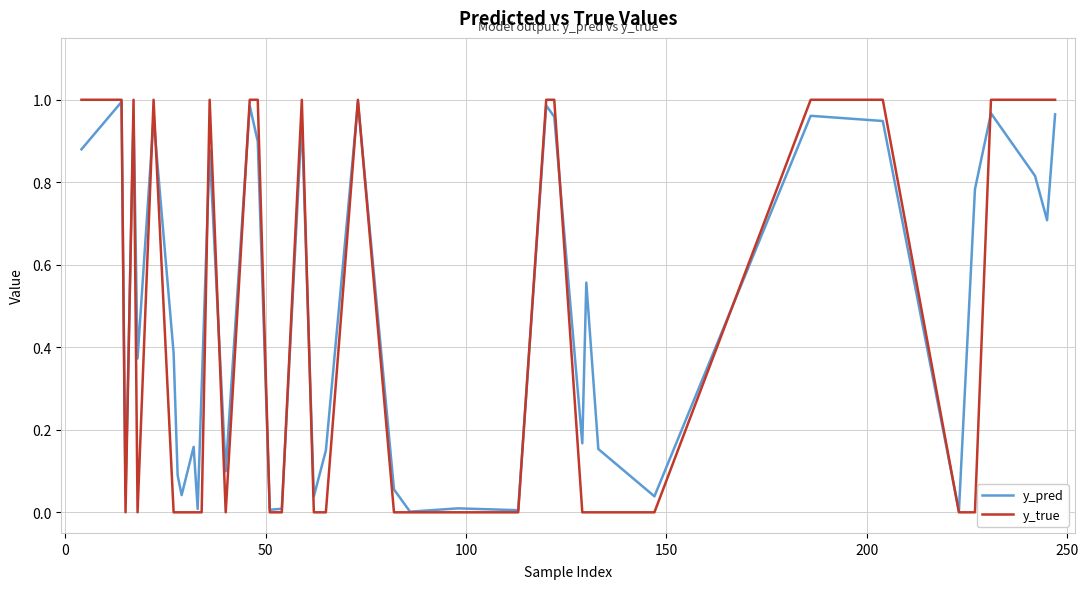

Rank the series by their average value, from highest to lowest.

y_pred, y_true